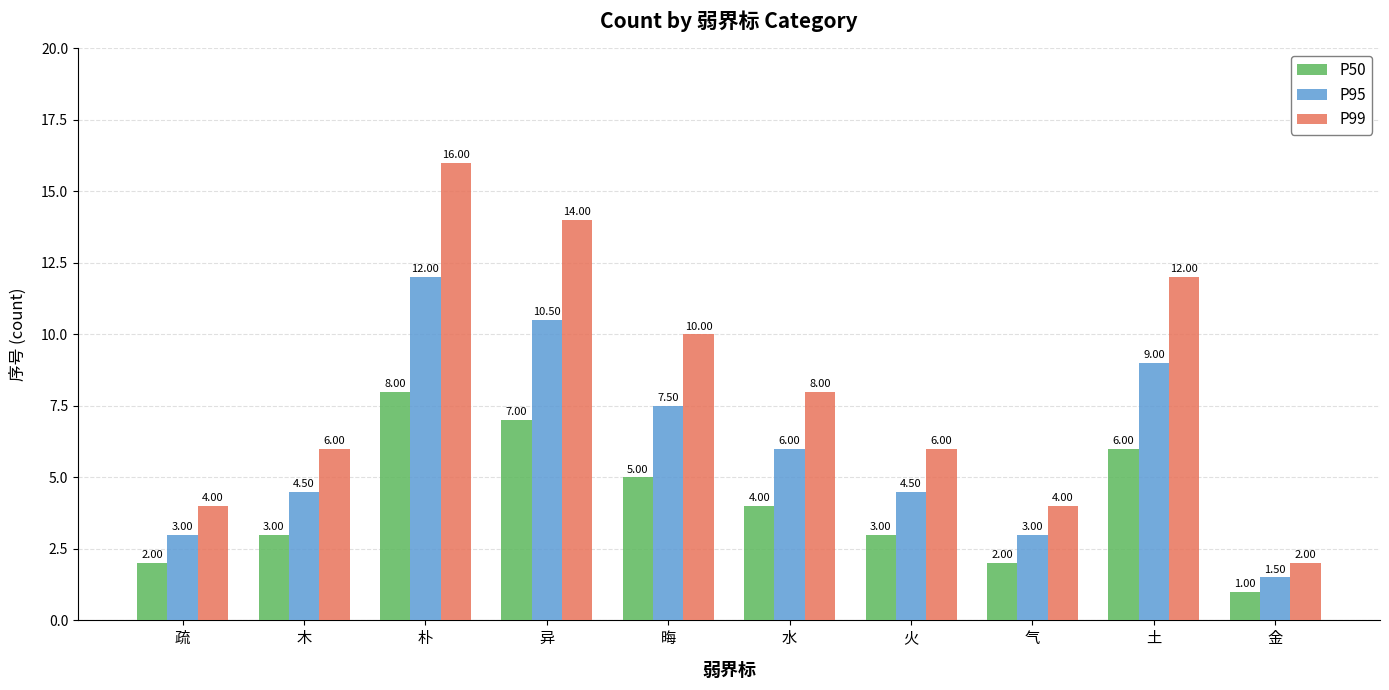

At which category does the chart reach its minimum across all series?

金